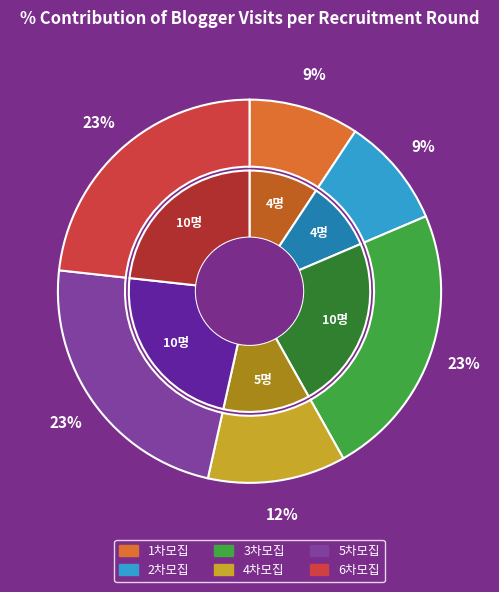

Which slice is the largest?

3차모집